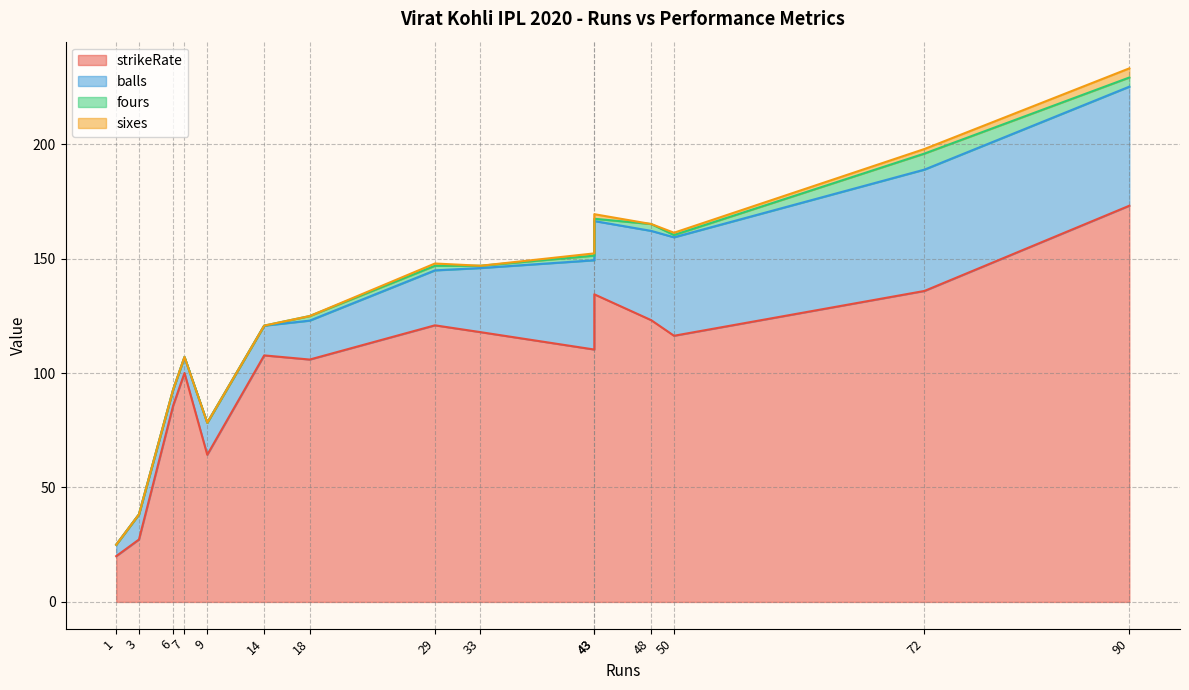

At how many categories does at least one series exceed 152?

1